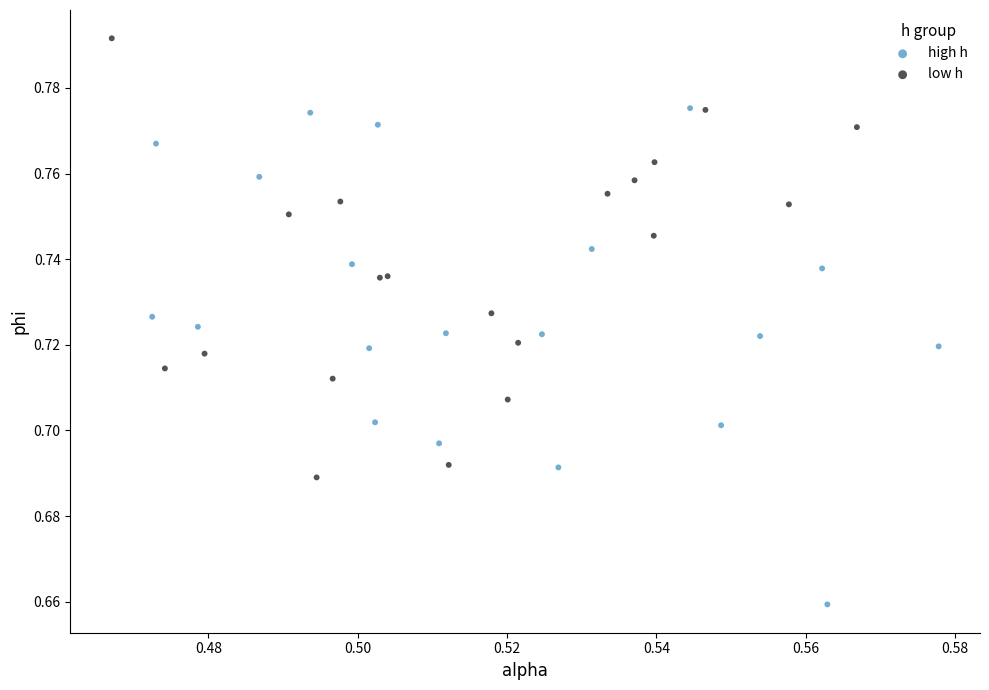

Which series has the widest spread of Y values?

high h